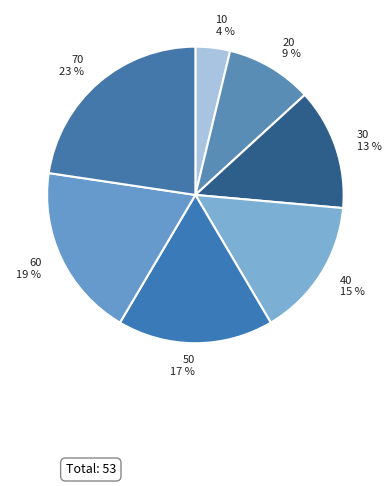

Do 10 and 40 together represent more than half of the pie?

No